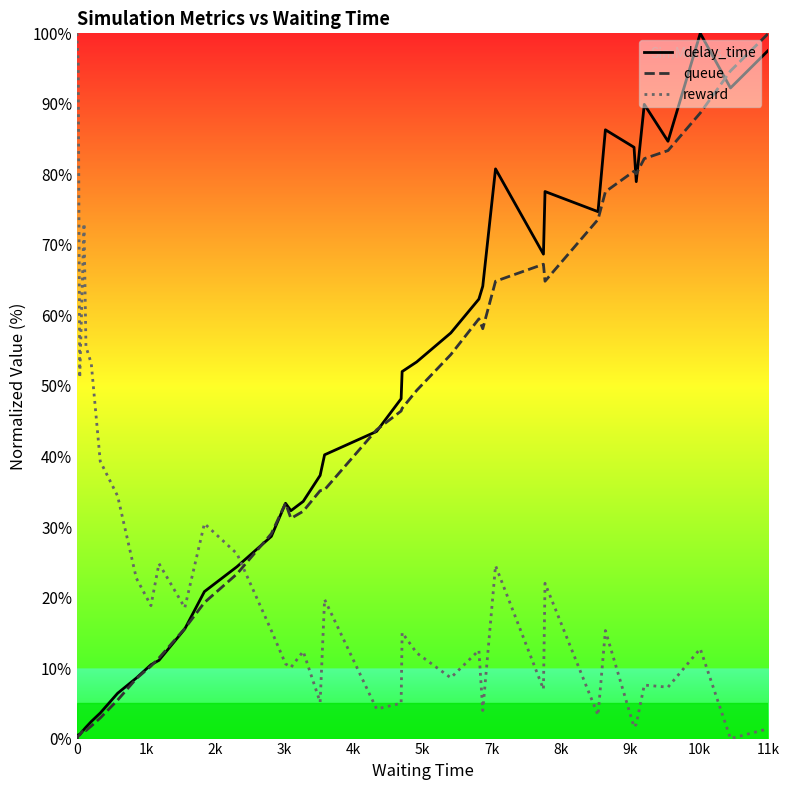

True or false: queue has more than 0 points higher than both neighbors.

True